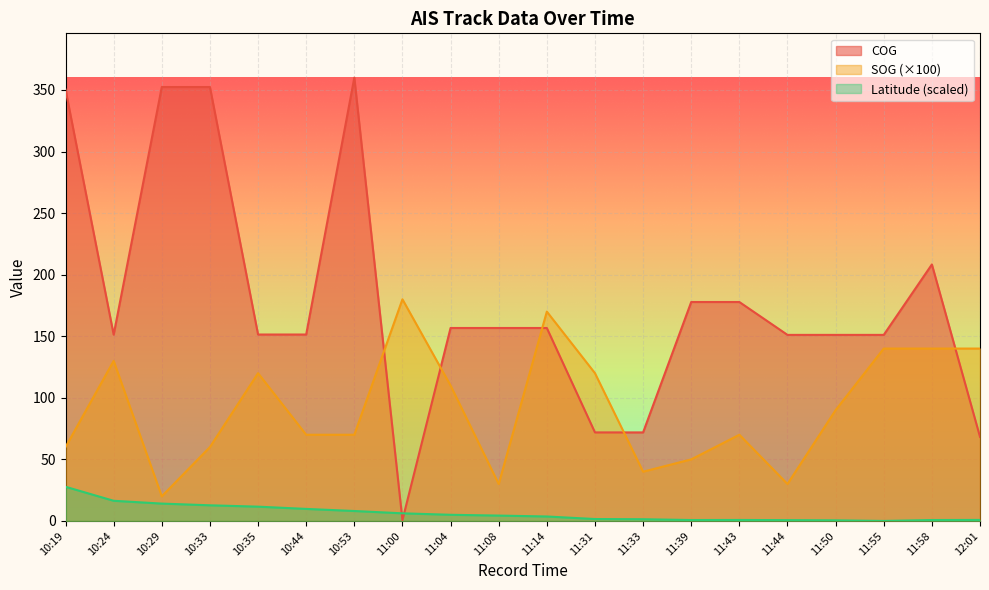

Rank the categories by Latitude value from highest to lowest.

10:19, 10:24, 10:29, 10:33, 10:35, 10:44, 10:53, 11:00, 11:04, 11:08, 11:14, 11:31, 11:33, 12:01, 11:43, 11:39, 11:58, 11:44, 11:50, 11:55